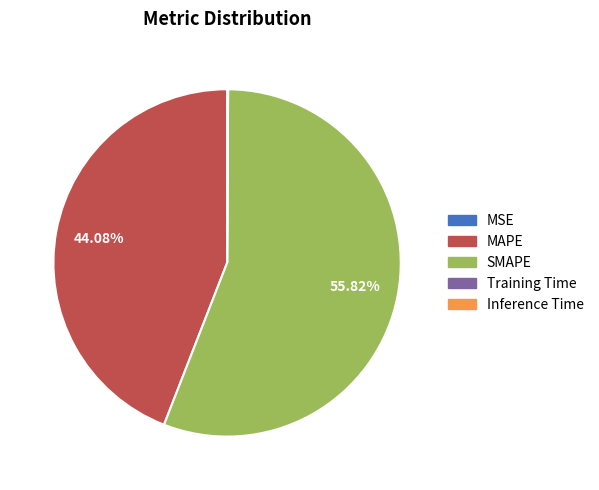

To the nearest percent, what is the average slice percentage?

20%